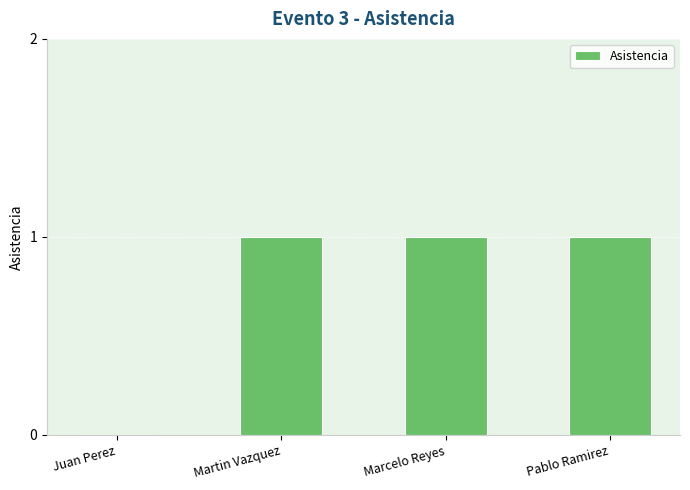

True or false: the data shows 0 at Pablo Ramirez.

False